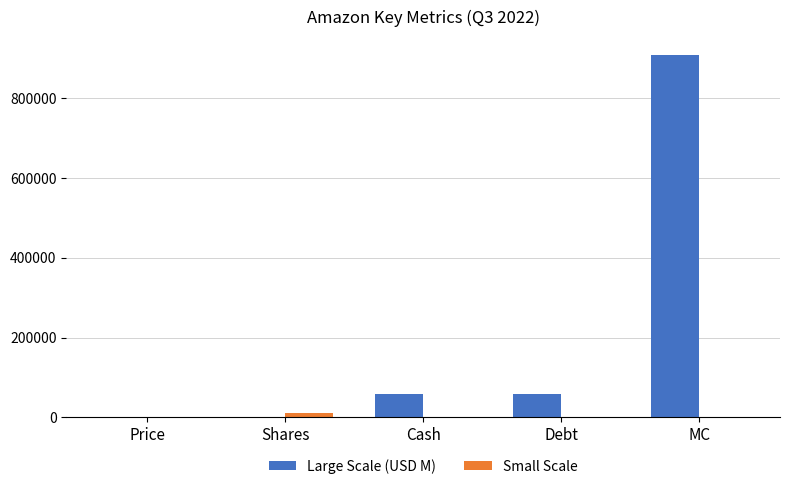

What is the average value of the Large Scale (USD M) series?

205052.5